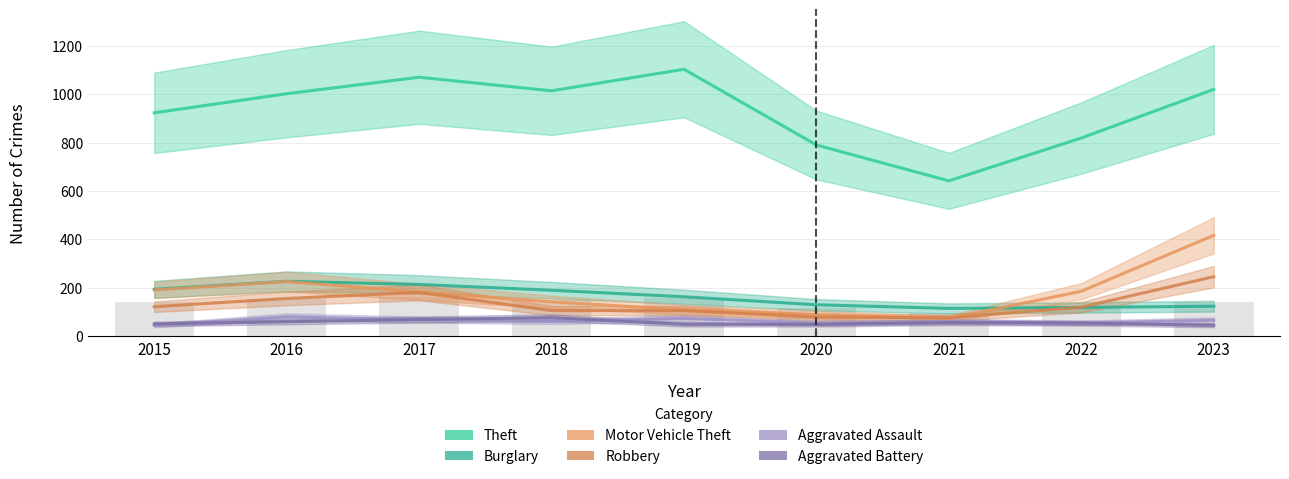

What is the total value across all series at 2018?

1590